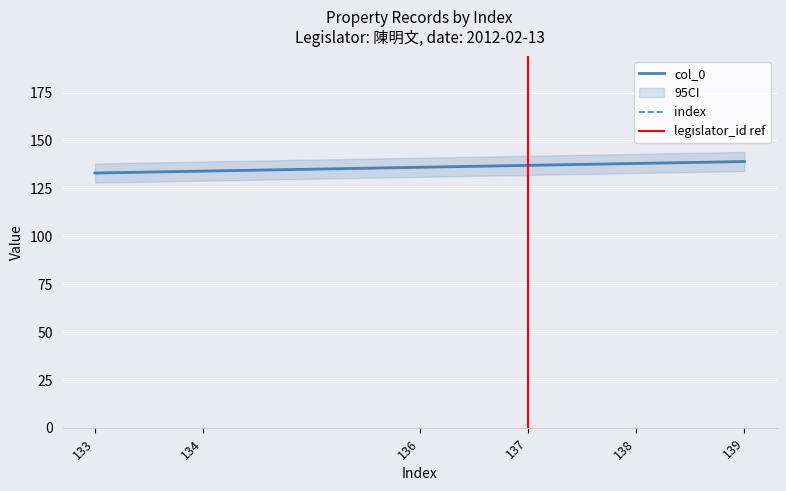

True or false: index has a value of 197 at 133.

False